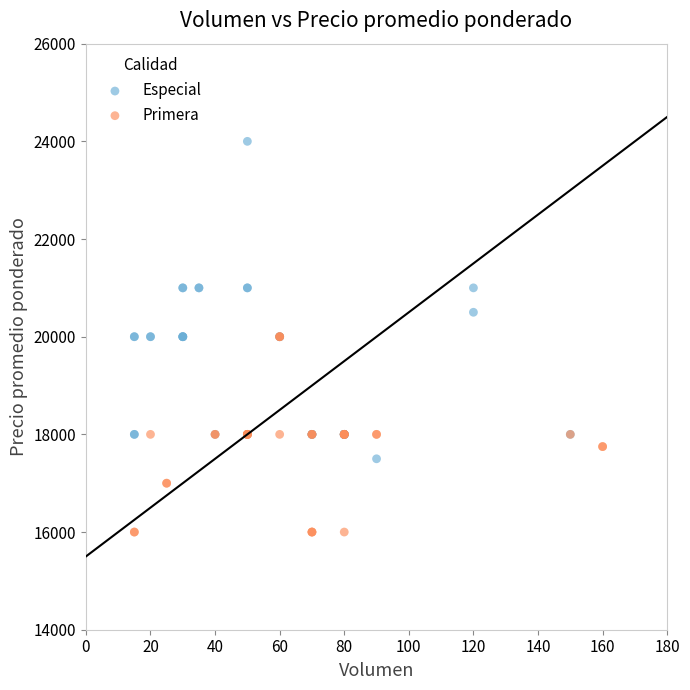

Which series contains the highest Y value?

Especial